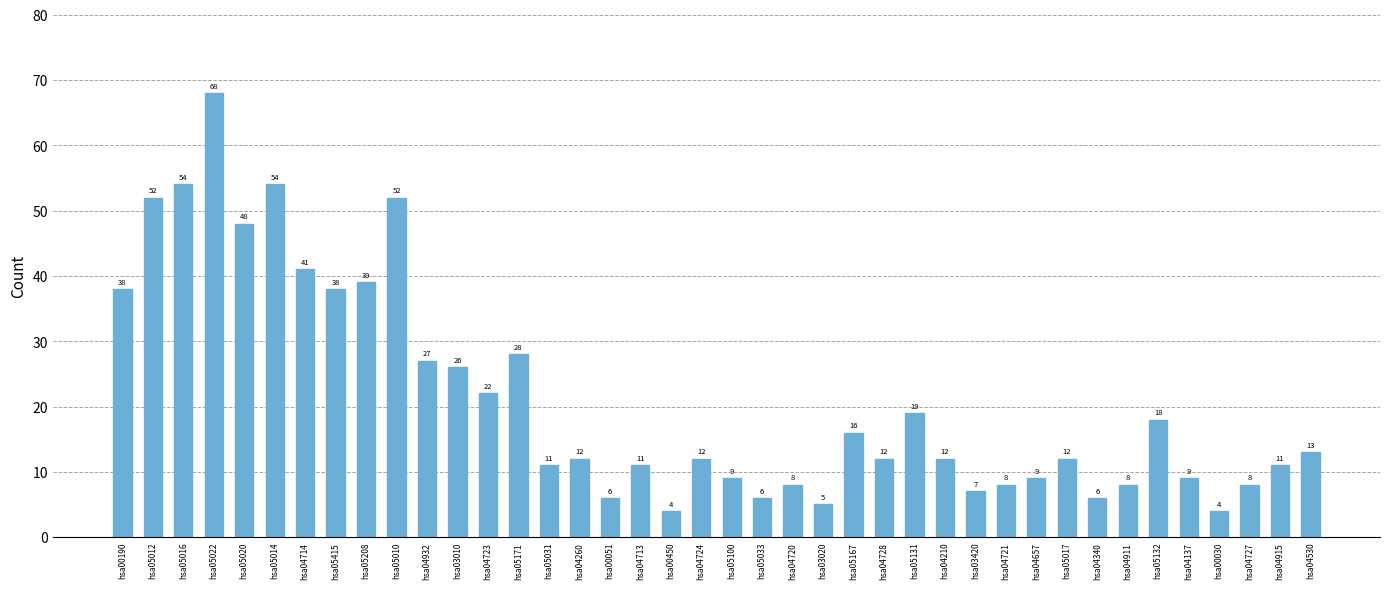

Are the bars grouped side by side (vs. stacked)?

No